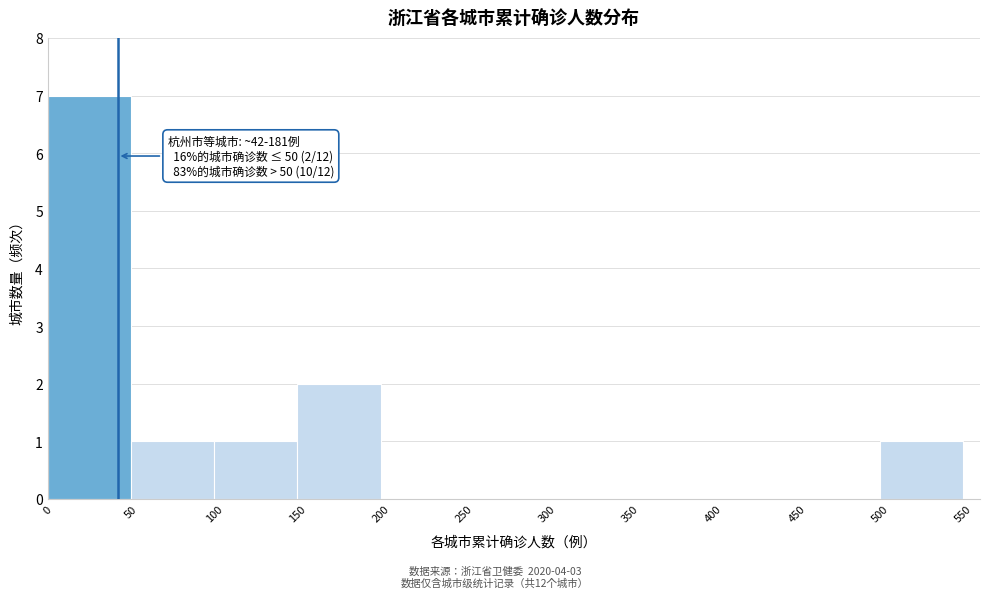

Over which range of the x-axis is the bar tallest?

0 to 50